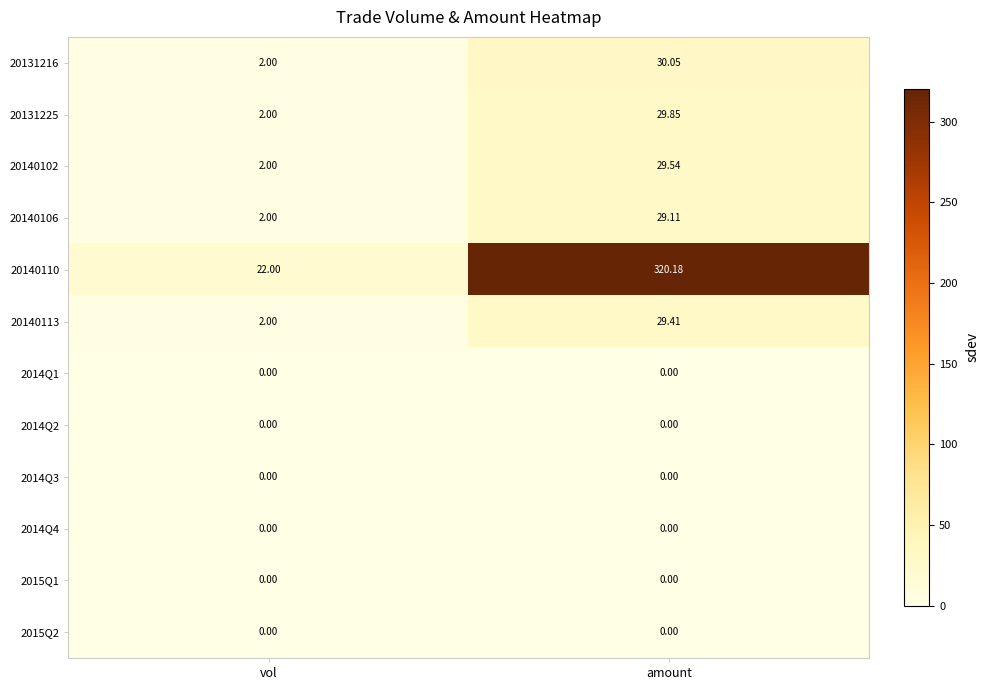

Where does the 20140113 series first go above 29?

amount